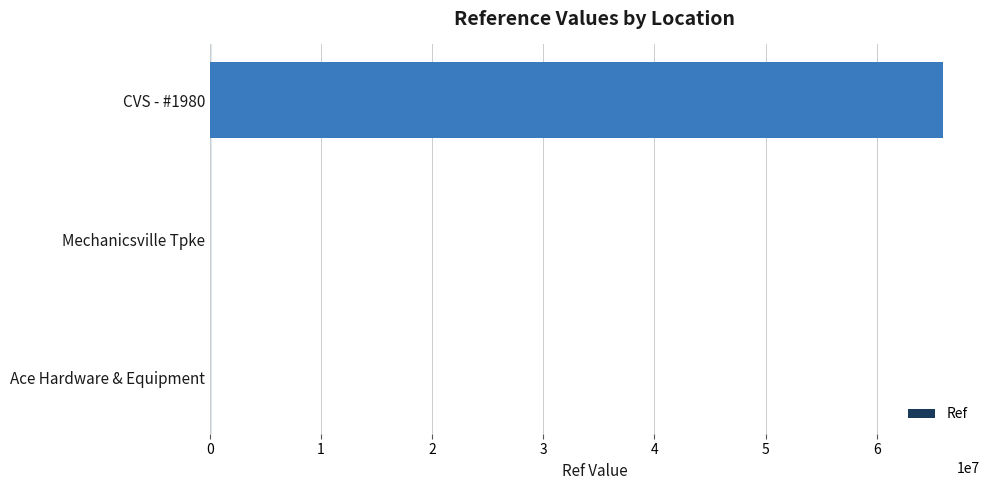

Where is the data nearest to the value 32994472?

Ace Hardware & Equipment